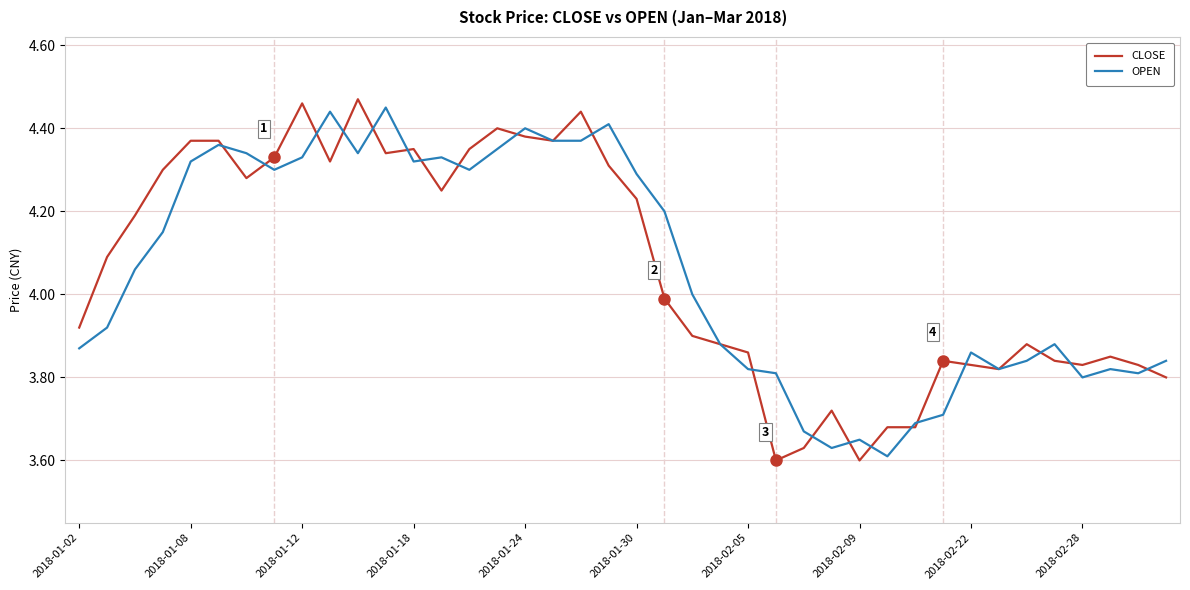

Which series has the widest spread of values?

CLOSE